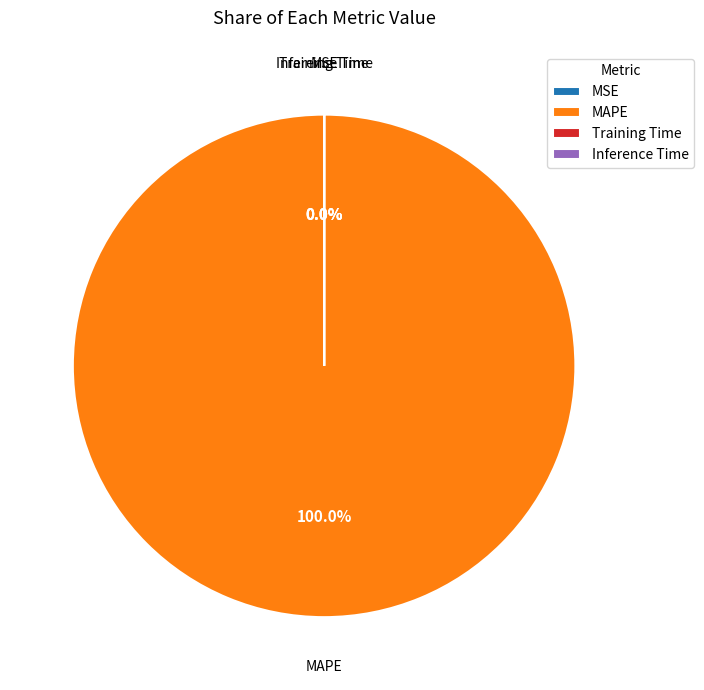

How much of the chart is everything except SMAPE?

100.0%